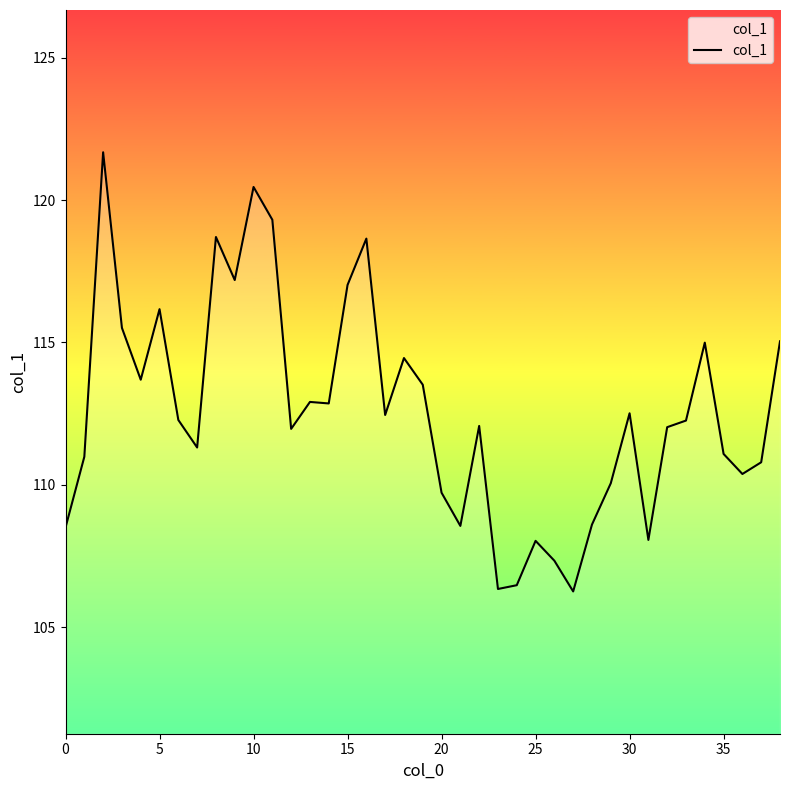

What is the maximum value shown in the chart?

121.7